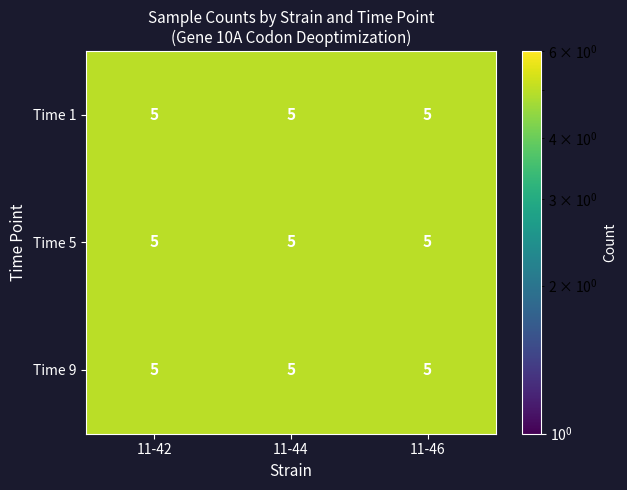

Which has a higher value, 1 or 2?

2